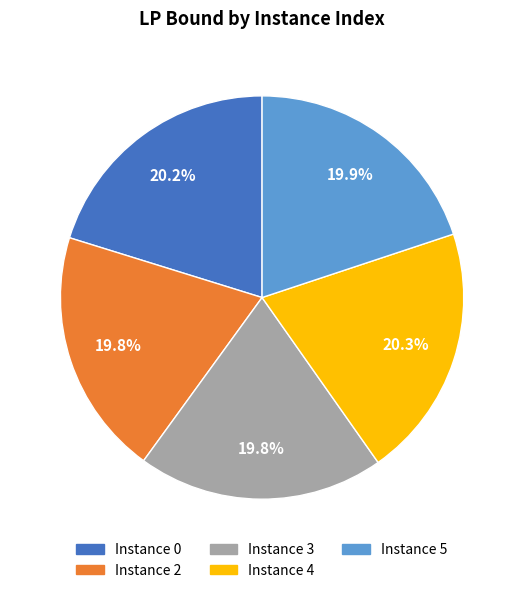

Does any single category account for the majority?

No